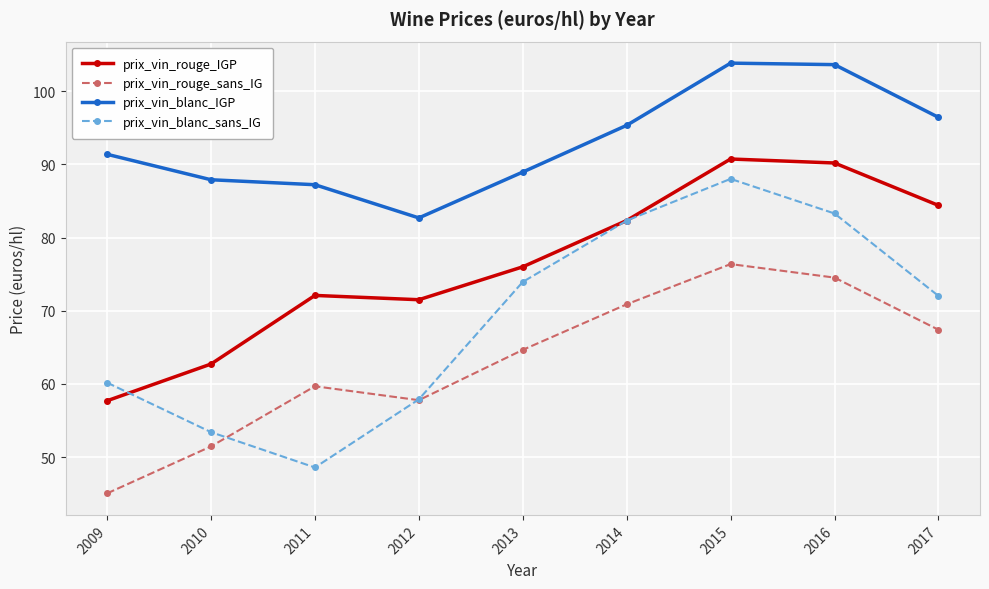

True or false: prix_vin_rouge_sans_IG has more than 2 points higher than both neighbors.

False